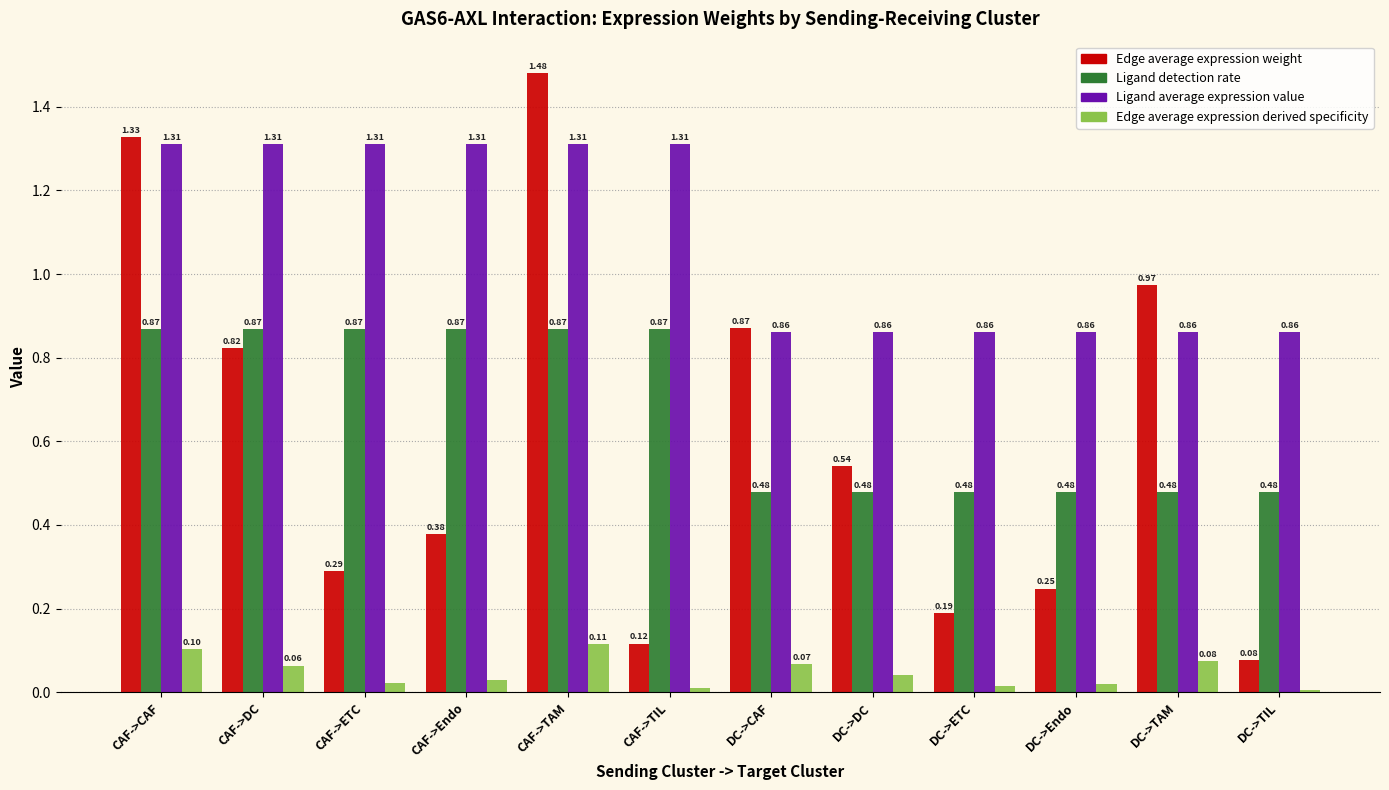

How many bars are there in each group?

4